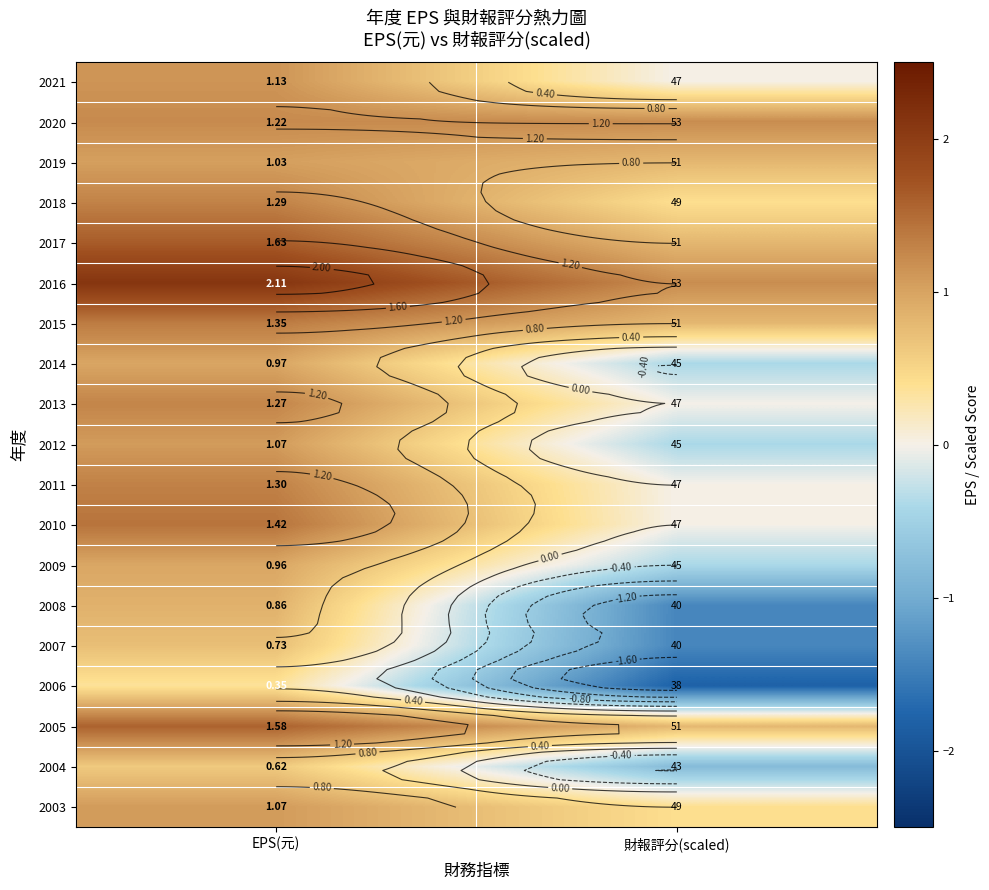

At which category does the chart reach its minimum across all series?

財報評分(scaled)